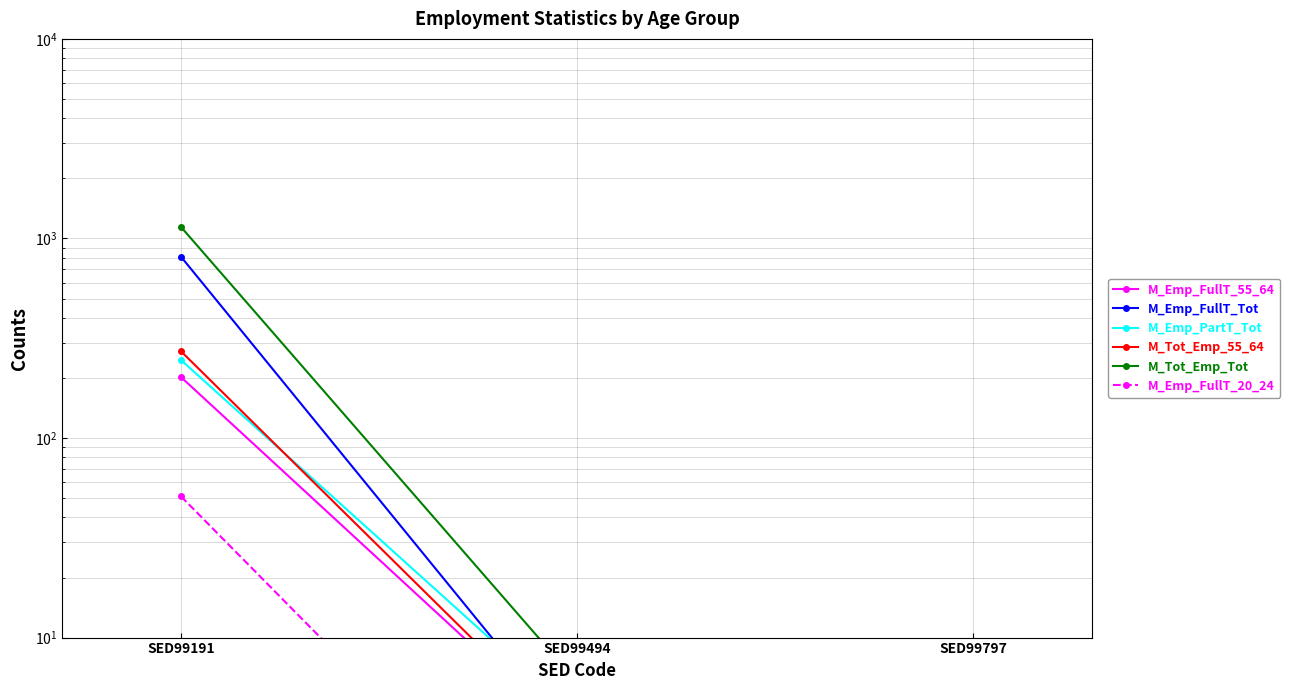

Which series changed the most between SED99494 and SED99797?

M_Tot_Emp_Tot